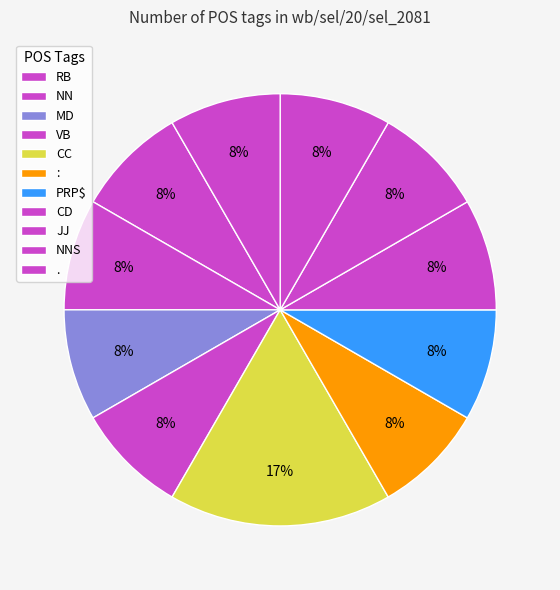

How many segments does this pie chart have?

11